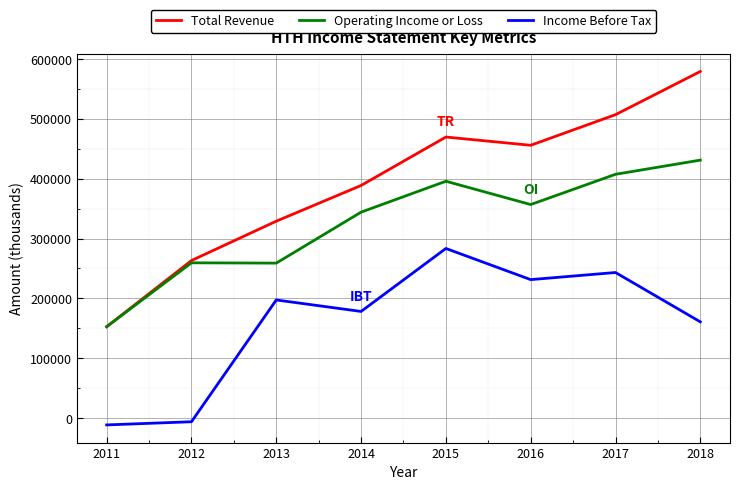

True or false: Operating Income or Loss and Income Before Tax cross at least once.

False